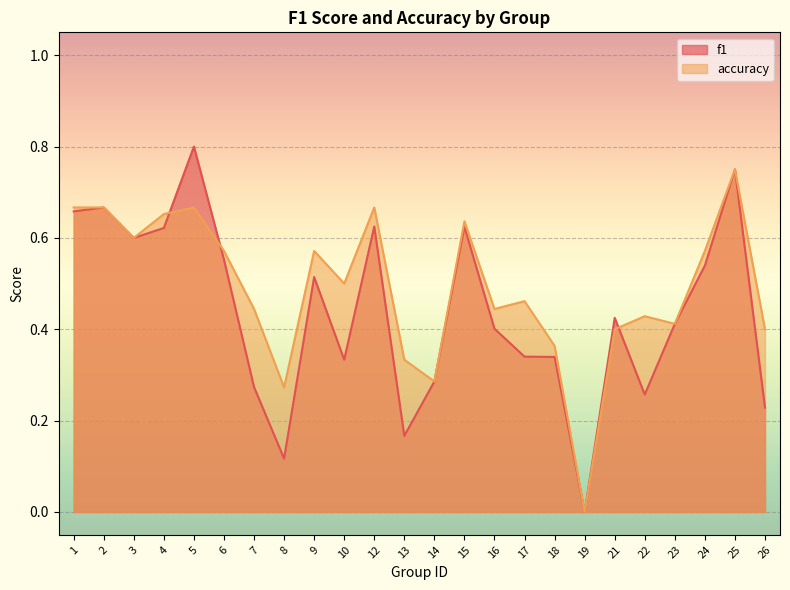

The f1 series shows 0.4 at 19. True or false?

False